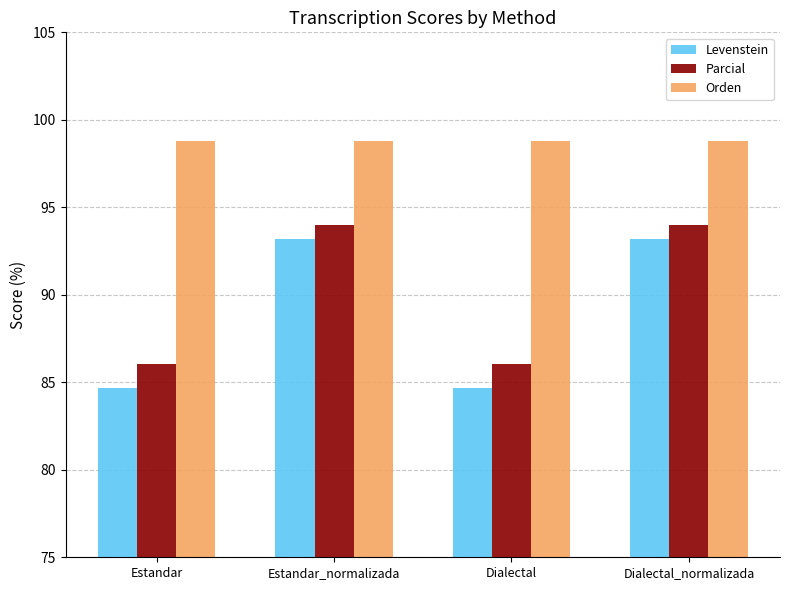

How many groups of bars are there?

4